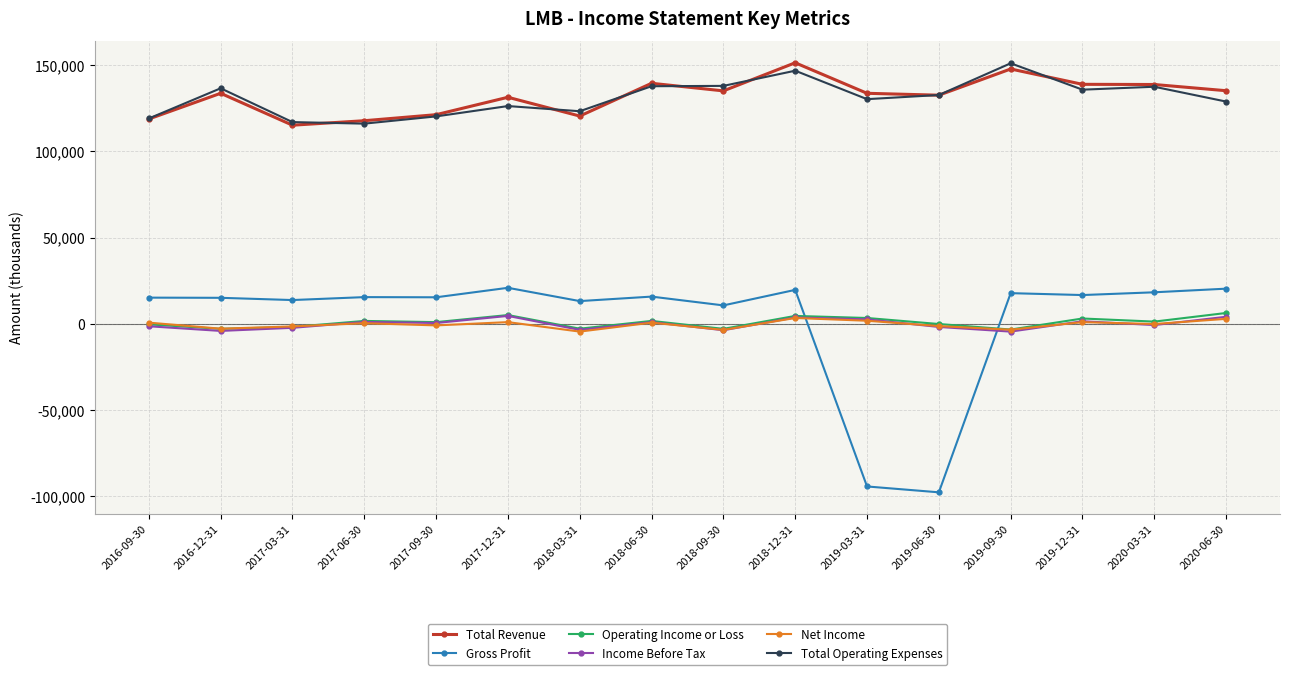

What is the label of the 13th point from the right?

2017-06-30